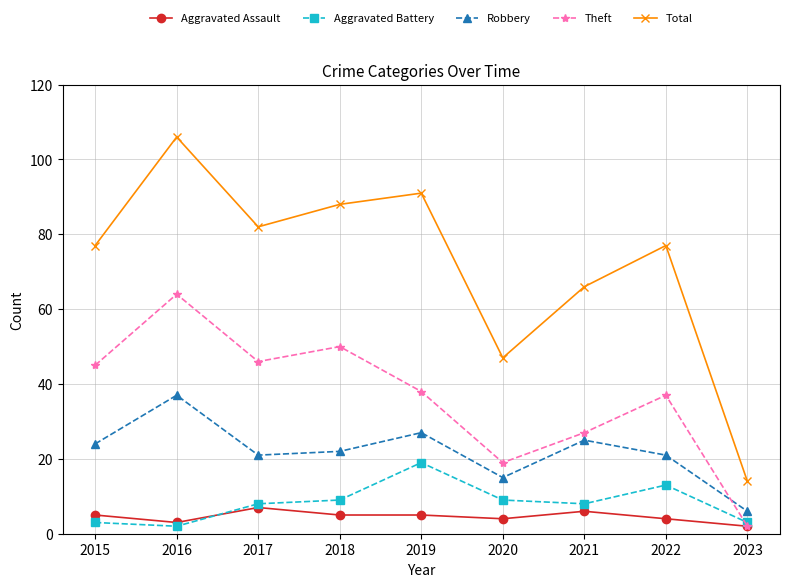

At which label is Total closest to 60?

2021